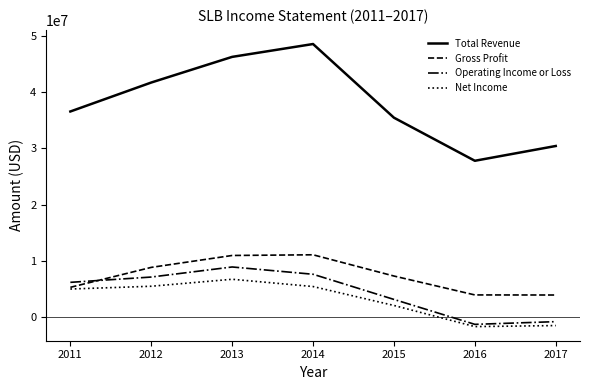

What is the minimum value shown in the chart?

-1687000